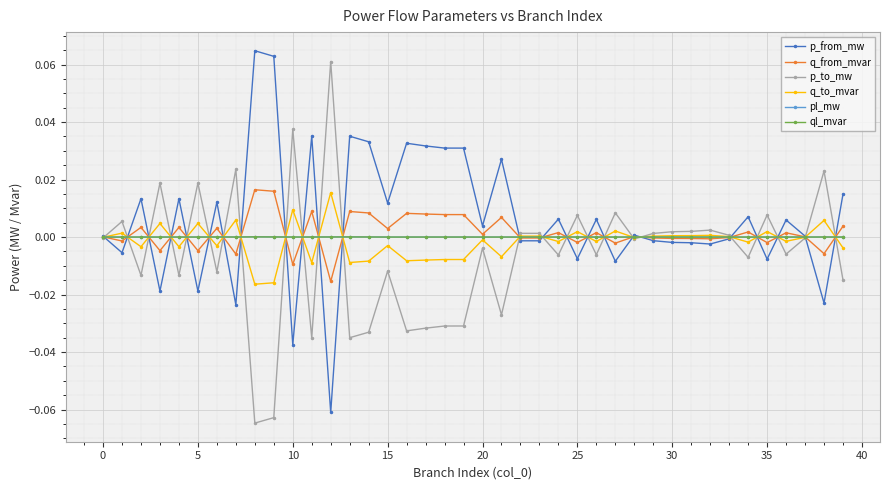

True or false: p_from_mw has more than 0 points higher than both neighbors.

True